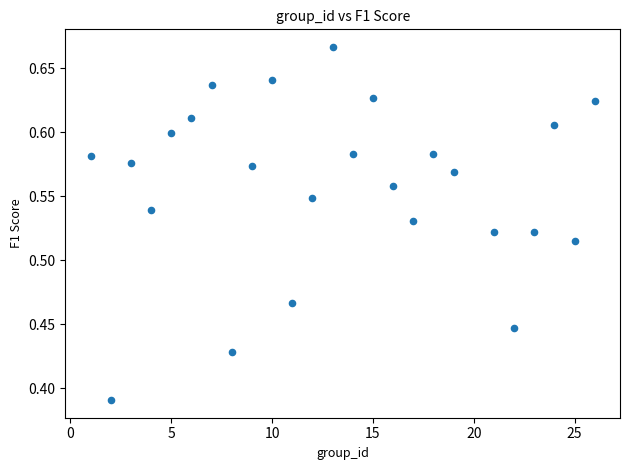

What is the range of X values (max minus min)?

25.0